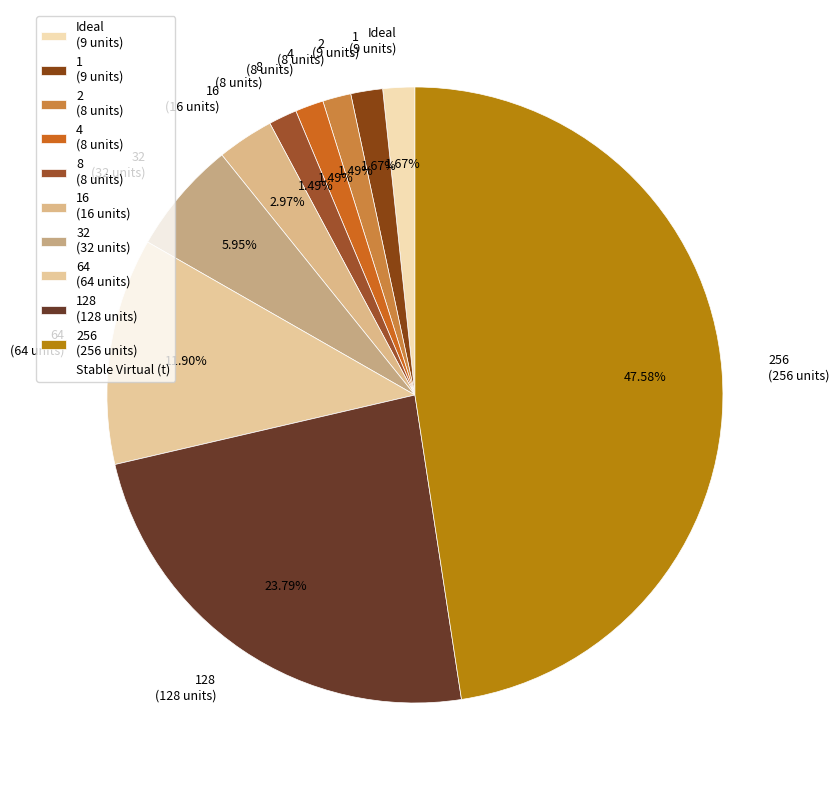

Is the sum of 1 (9 units) and Ideal (9 units) greater than half?

No